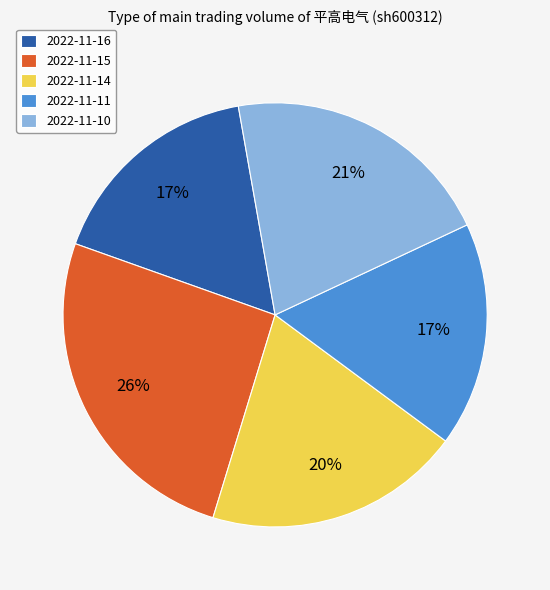

What is the ratio of the value at 2022-11-10 to the value at 2022-11-16?

1.2